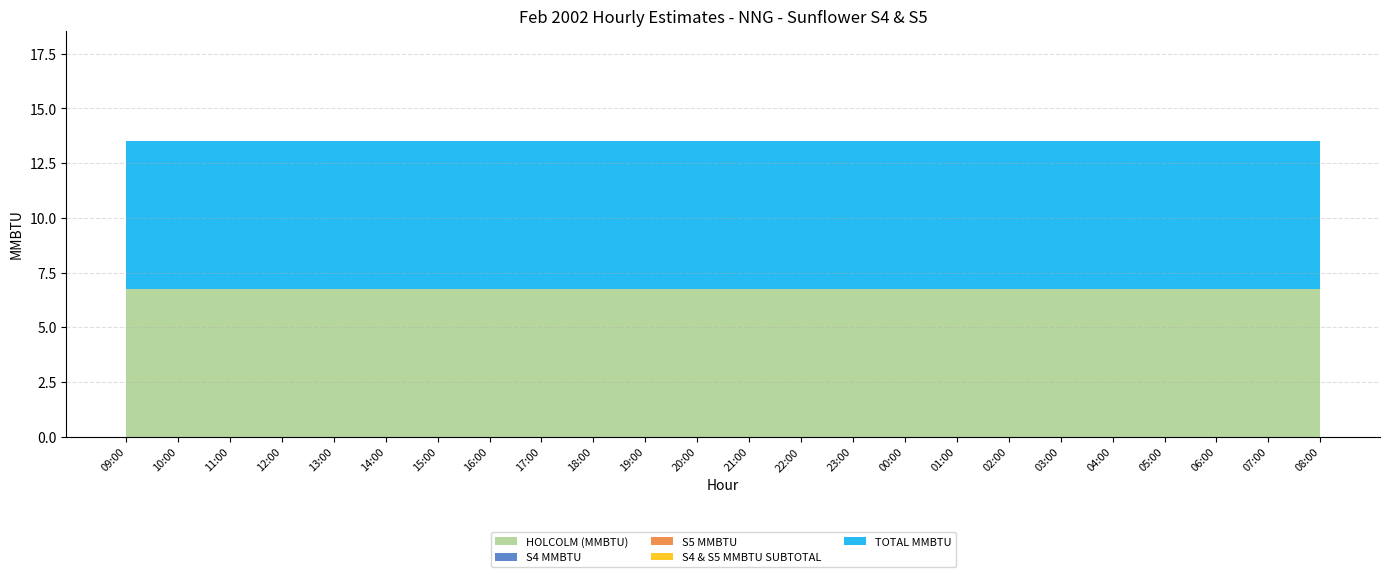

Reading left to right, what are all the values shown in this chart?

HOLCOLM (MMBTU): 6.8	6.8	6.8	6.8	6.8	6.8	6.8	6.8	6.8	6.8	6.8	6.8	6.8	6.8	6.8	6.8	6.8	6.8	6.8	6.8	6.8	6.8	6.8	6.8
S4 MMBTU: 0.0	0.0	0.0	0.0	0.0	0.0	0.0	0.0	0.0	0.0	0.0	0.0	0.0	0.0	0.0	0.0	0.0	0.0	0.0	0.0	0.0	0.0	0.0	0.0
S5 MMBTU: 0.0	0.0	0.0	0.0	0.0	0.0	0.0	0.0	0.0	0.0	0.0	0.0	0.0	0.0	0.0	0.0	0.0	0.0	0.0	0.0	0.0	0.0	0.0	0.0
S4 & S5 MMBTU SUBTOTAL: 0.0	0.0	0.0	0.0	0.0	0.0	0.0	0.0	0.0	0.0	0.0	0.0	0.0	0.0	0.0	0.0	0.0	0.0	0.0	0.0	0.0	0.0	0.0	0.0
TOTAL MMBTU: 6.8	6.8	6.8	6.8	6.8	6.8	6.8	6.8	6.8	6.8	6.8	6.8	6.8	6.8	6.8	6.8	6.8	6.8	6.8	6.8	6.8	6.8	6.8	6.8